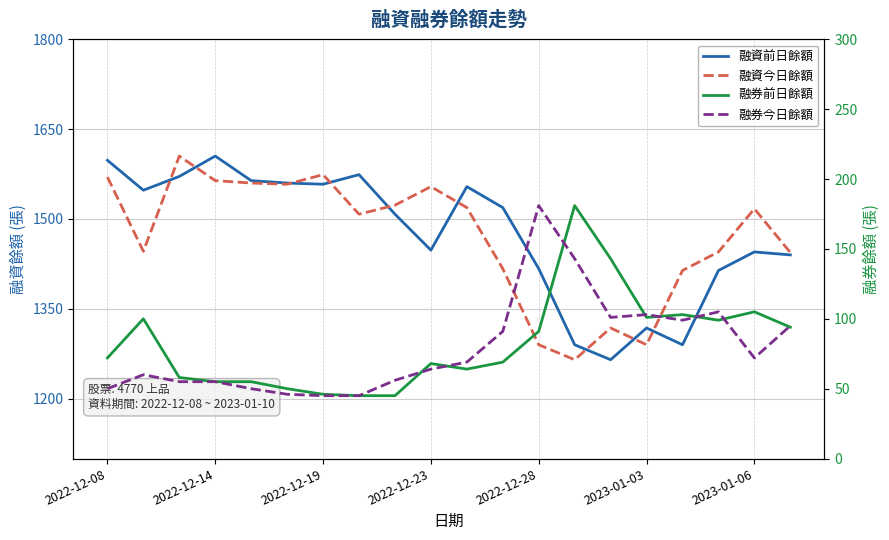

Which has a higher value, 17 or 15?

17